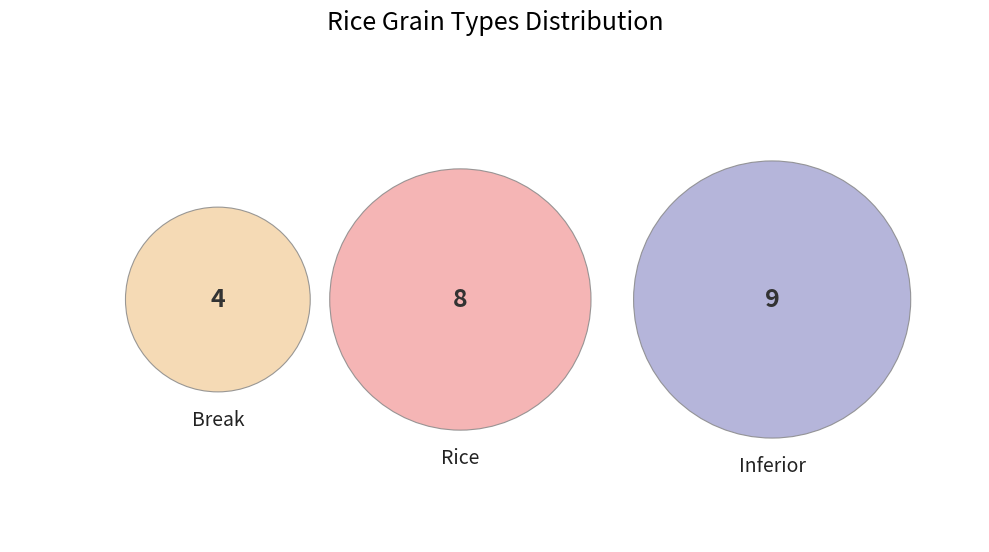

What percentage is NOT represented by Rice?

61.9%